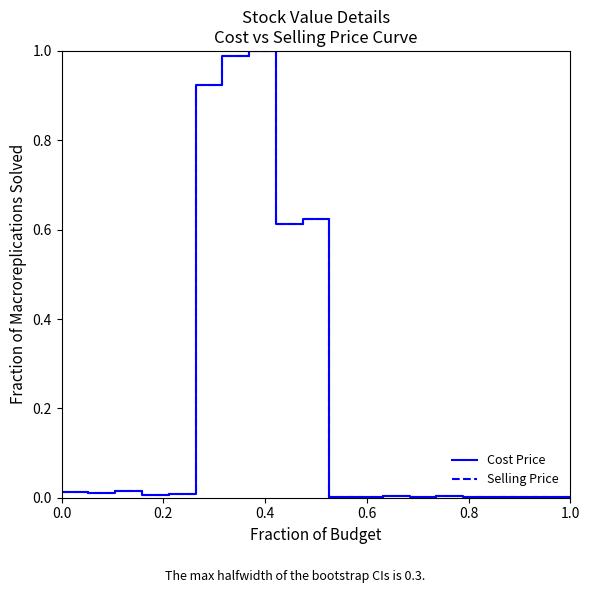

Does the chart display data point markers on the line(s)?

No